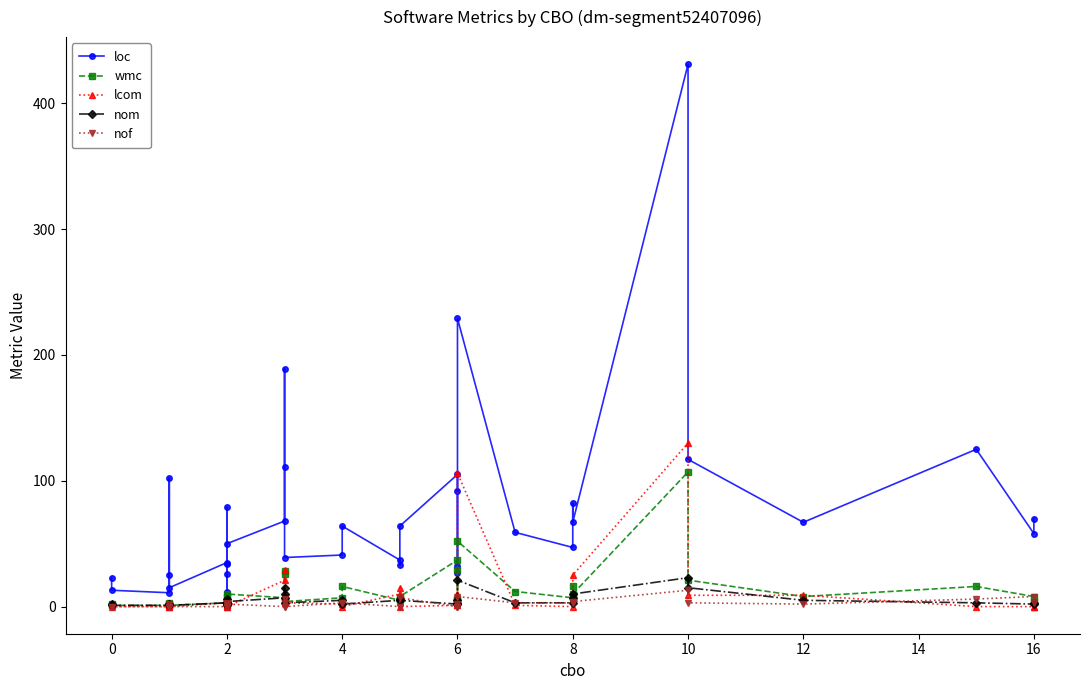

Does the chart display data point markers on the line(s)?

Yes